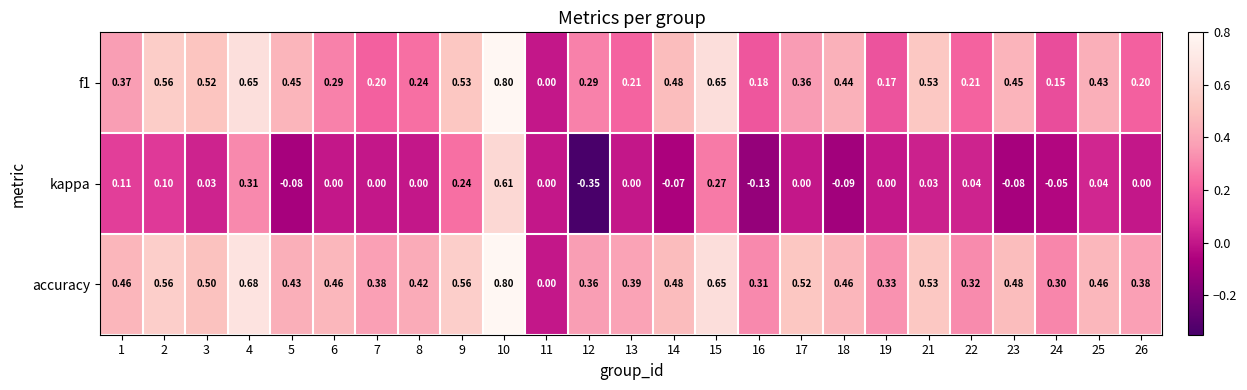

Is the value of accuracy at 16 greater than the value of f1 at 5?

No